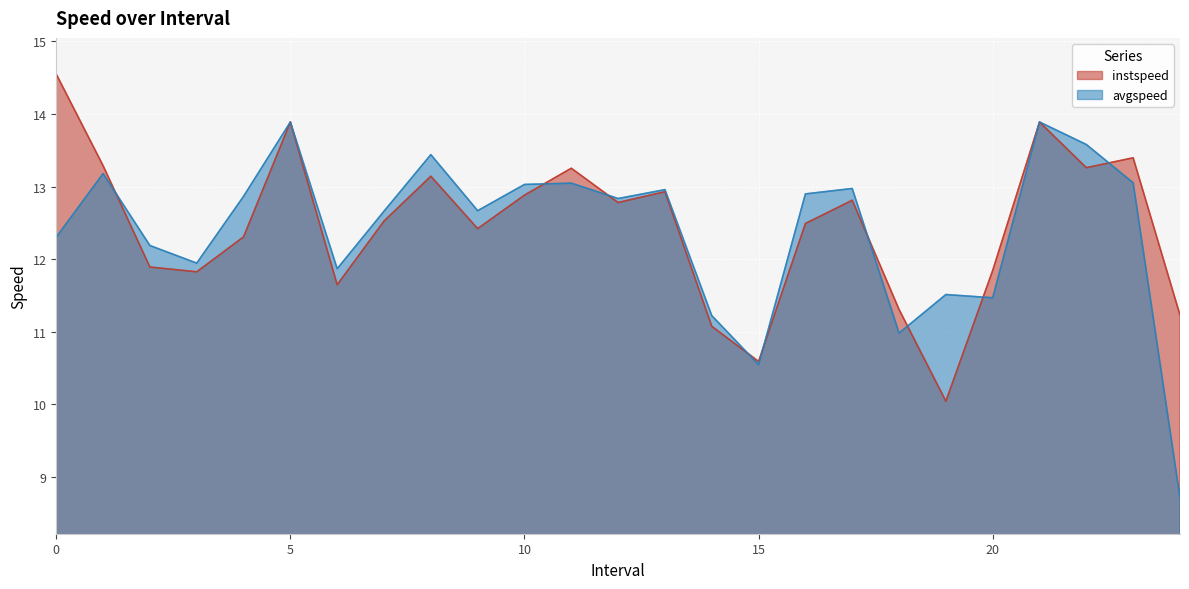

Reading left to right, extract all data points from this chart.

instspeed: 14.5	13.3	11.9	11.8	12.3	13.9	11.6	12.5	13.1	12.4	12.9	13.3	12.8	12.9	11.1	10.6	12.5	12.8	11.3	10.0	11.8	13.9	13.3	13.4	11.2
avgspeed: 12.3	13.2	12.2	11.9	12.9	13.9	11.9	12.7	13.4	12.7	13.0	13.0	12.8	13.0	11.2	10.5	12.9	13.0	11.0	11.5	11.5	13.9	13.6	13.1	8.7